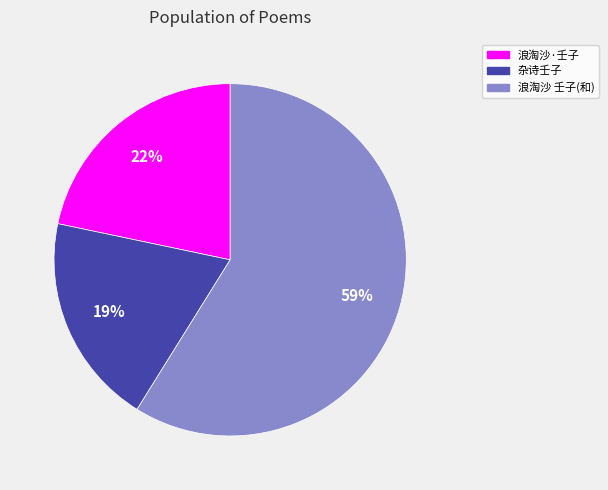

To the nearest percent, what is the average slice percentage?

33%